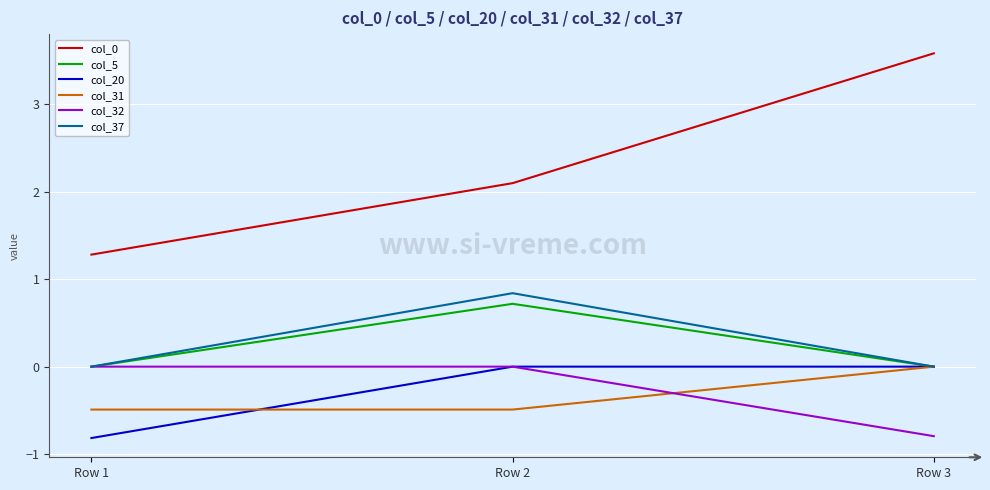

Count the col_31 values in the range 0 to 1.

1